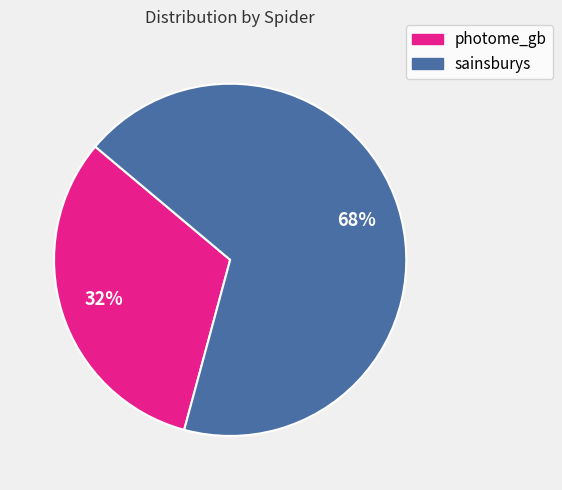

Rank the categories by value from highest to lowest.

sainsburys, photome_gb